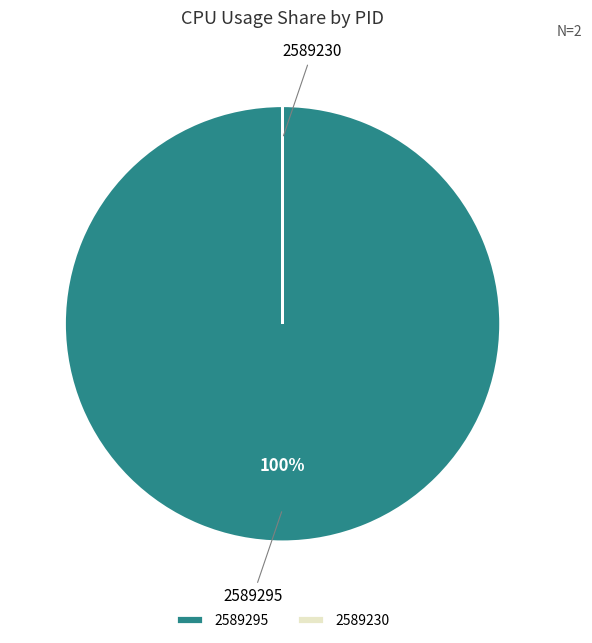

To the nearest percent, what is the average slice percentage?

50%